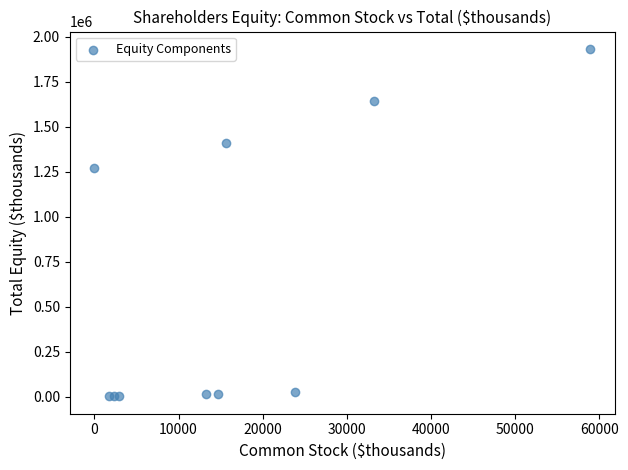

What Y value in the scatter plot is closest to 967231?

1271141